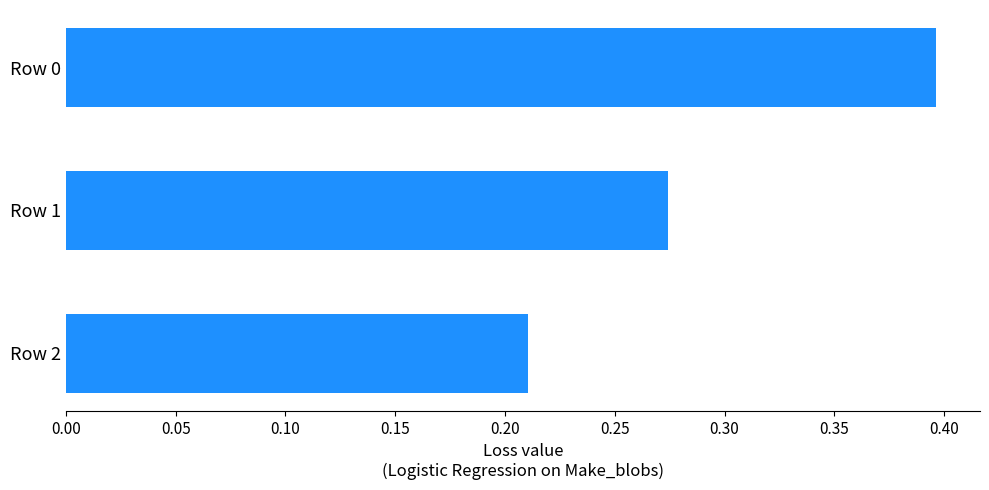

What is the sum of the values at Row 1 and Row 2?

0.5